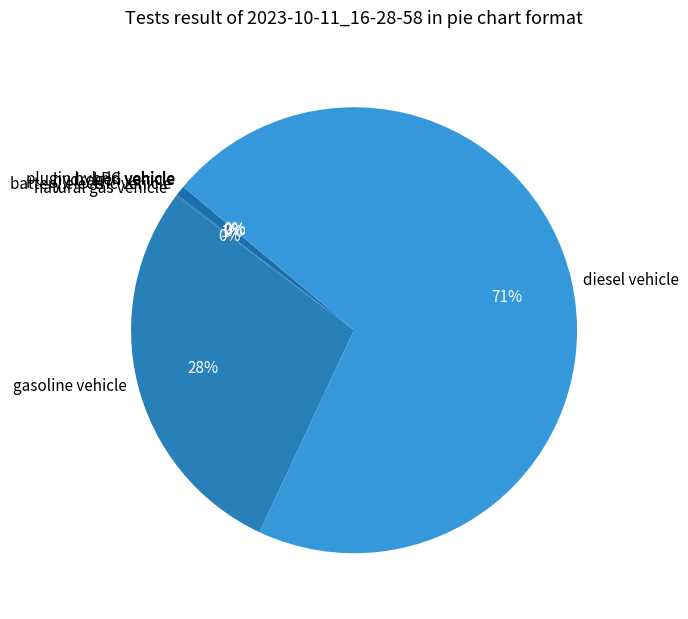

The diesel vehicle slice represents 76% of the pie. True or false?

False